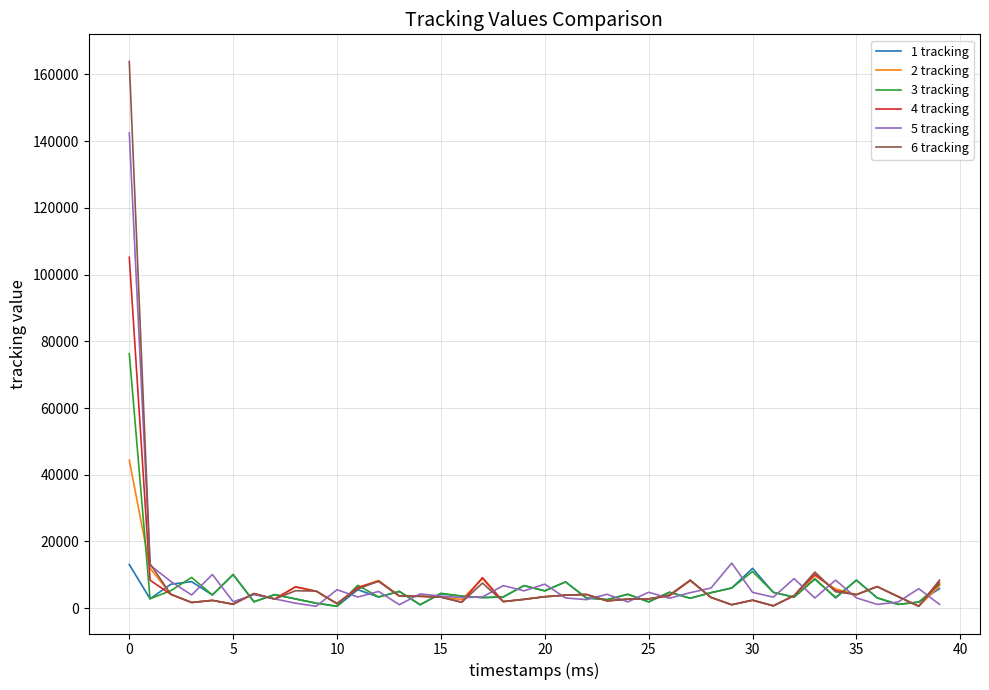

What is the maximum value shown in the chart?

163876